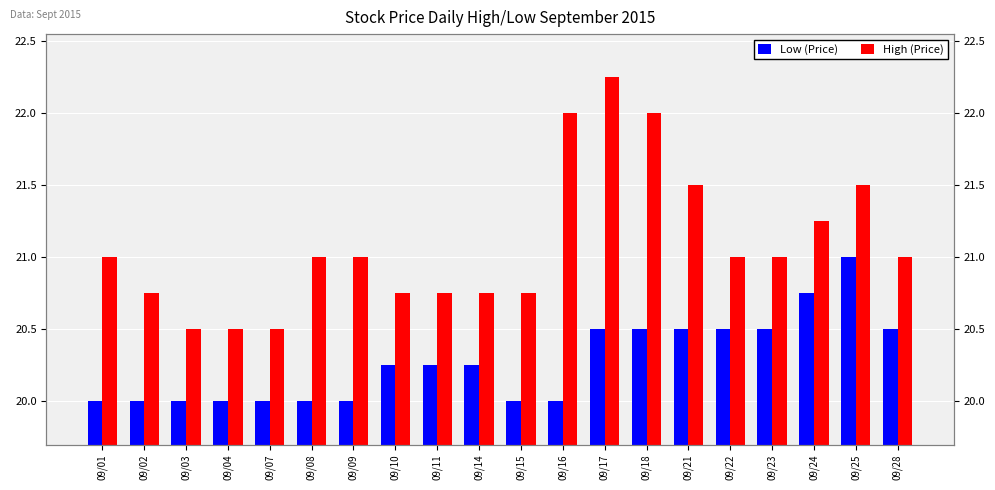

What is the value of the High (Price) bar at the 9th from the left?

20.8